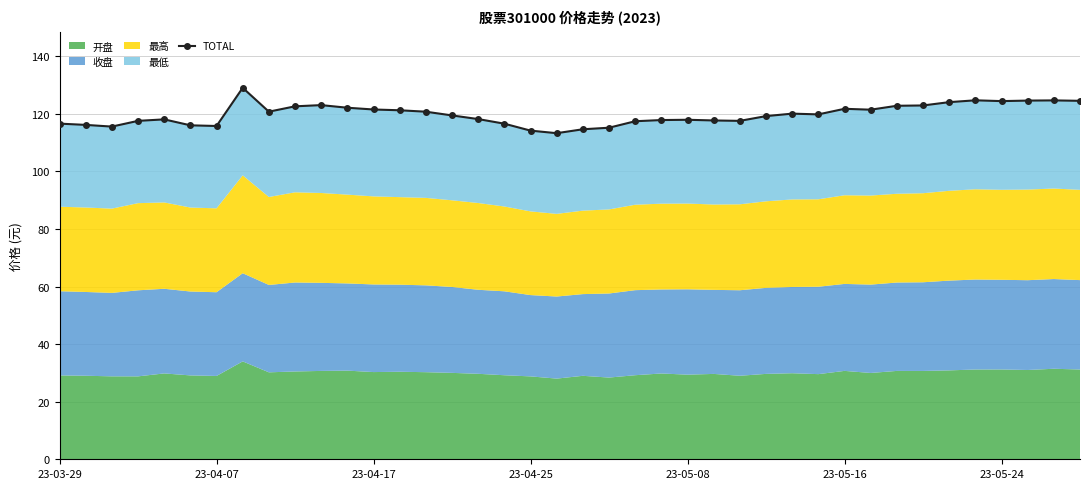

True or false: the data shows 124.7 at 38.

True